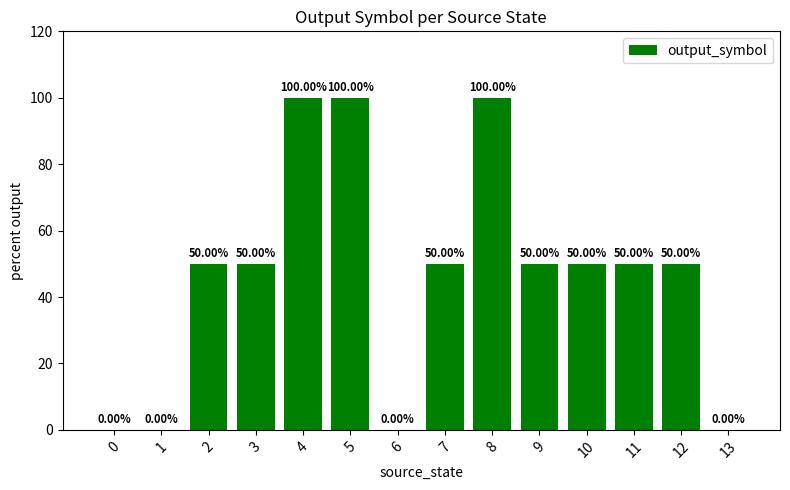

What is the ratio of the value at 7 to the value at 9?

1.0